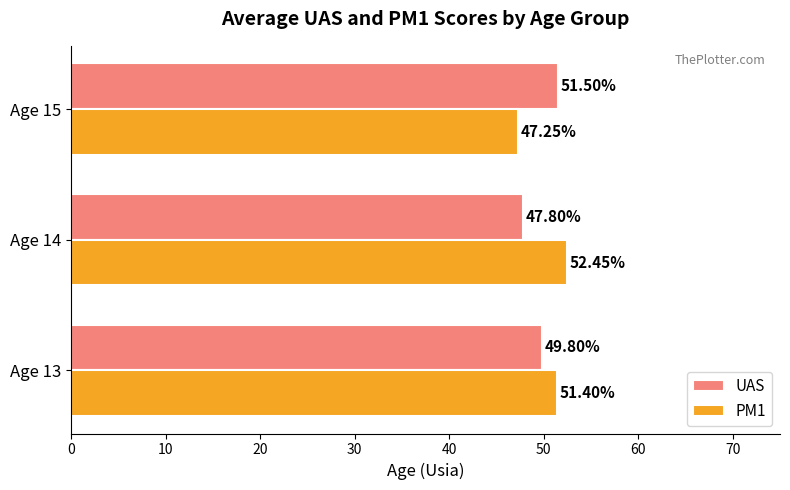

What is the maximum value shown in the chart?

52.5